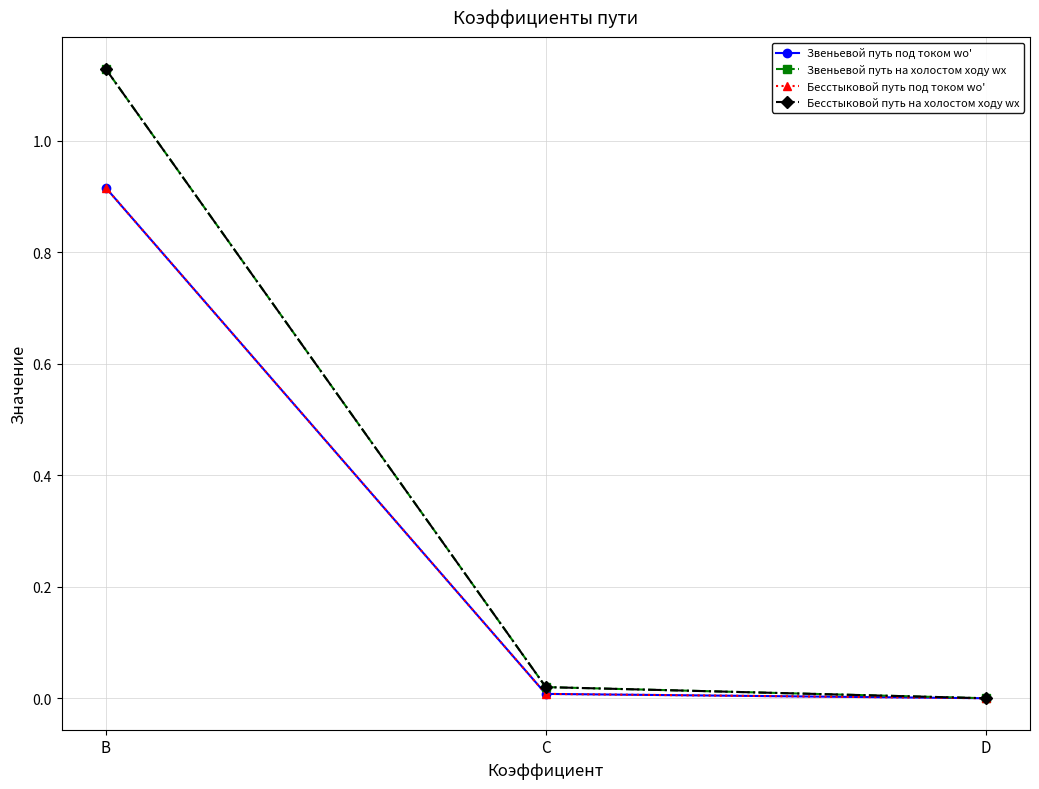

What is the difference between the maximum and second lowest values in the Бесстыковой путь под током wo' series?

0.9